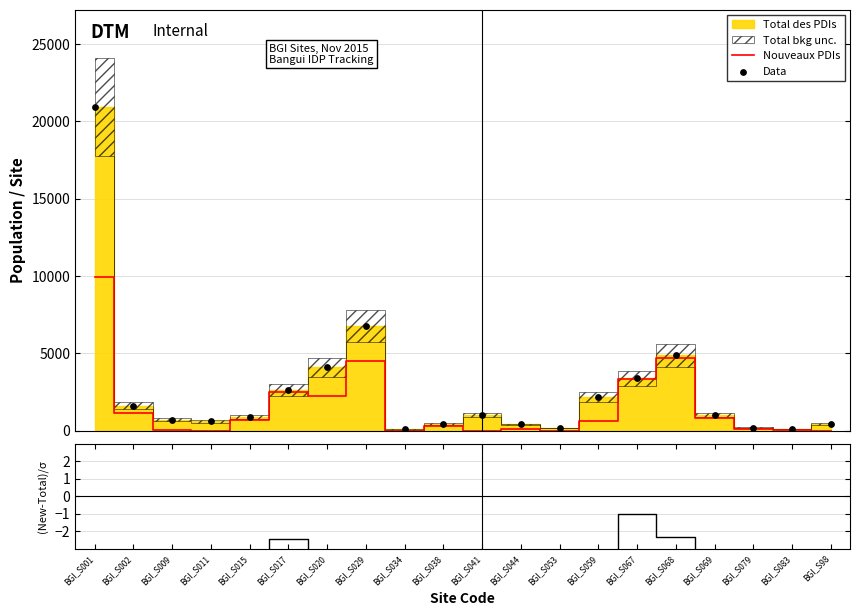

Is the value of Data at BGI_S029 greater than the value of (New-Total)/σ at BGI_S041?

Yes